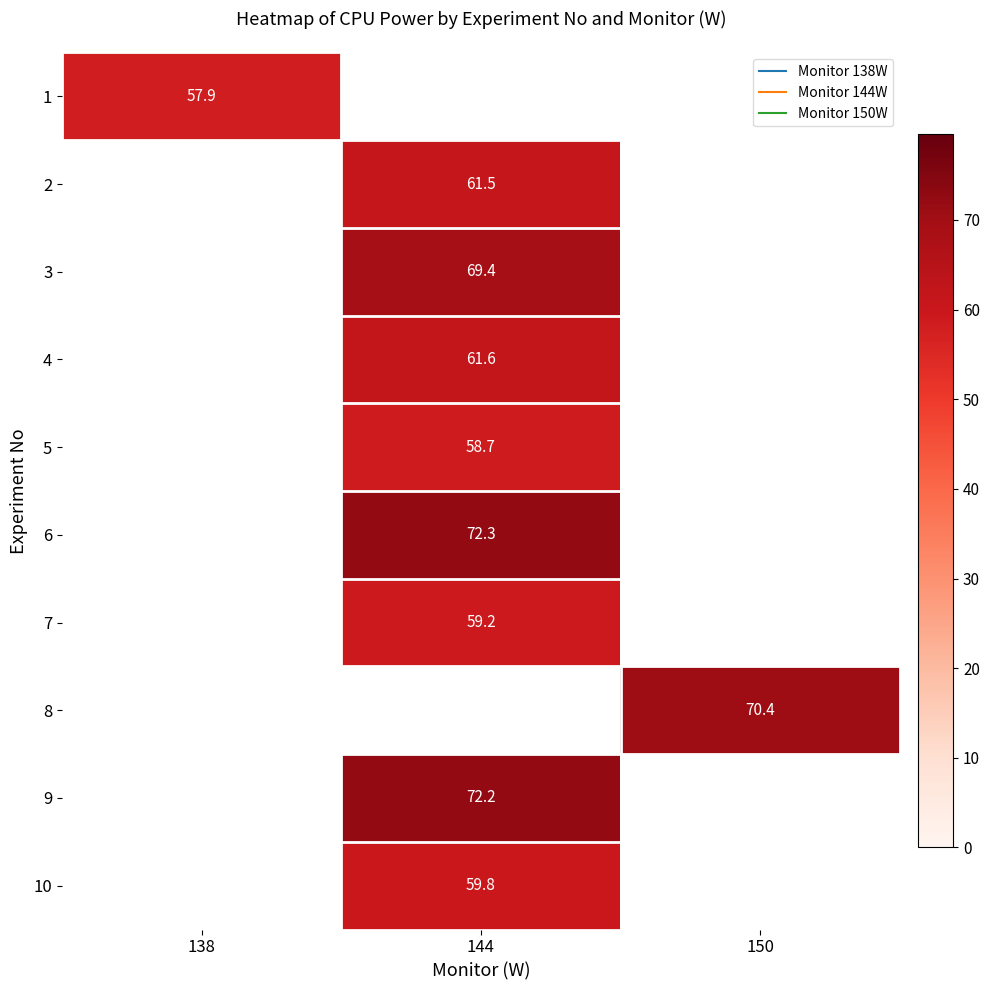

At how many categories does at least one series exceed 63?

2